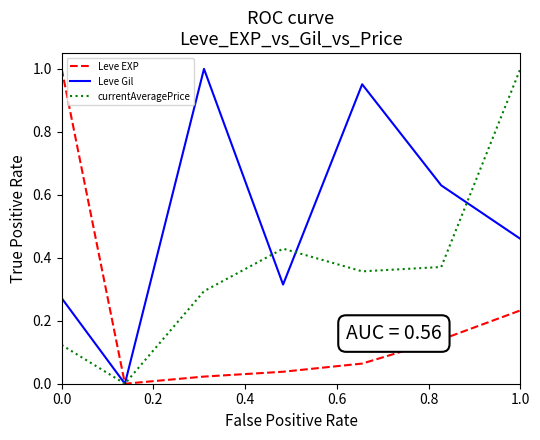

Which series has the largest total across all categories?

Leve Gil